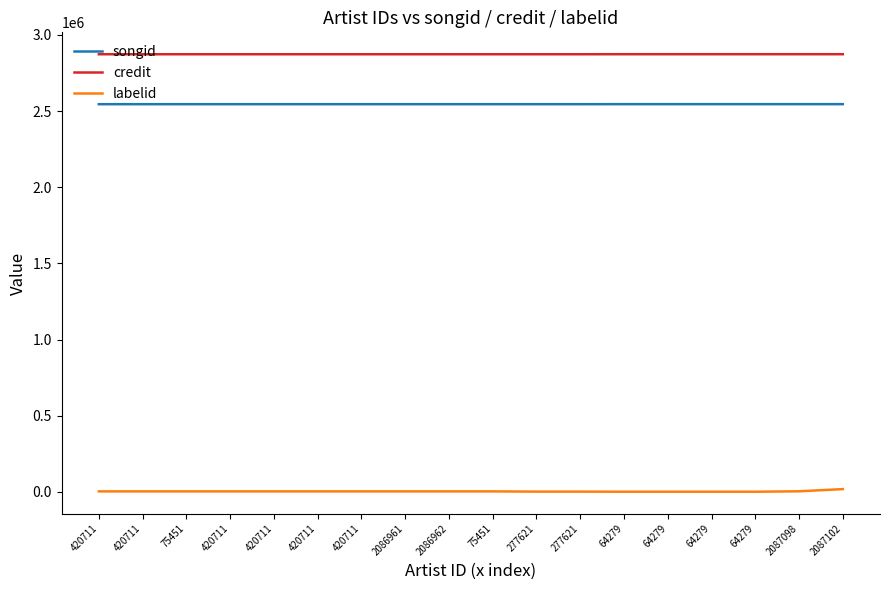

What is the difference between the credit values at 64279 and 277621?

260